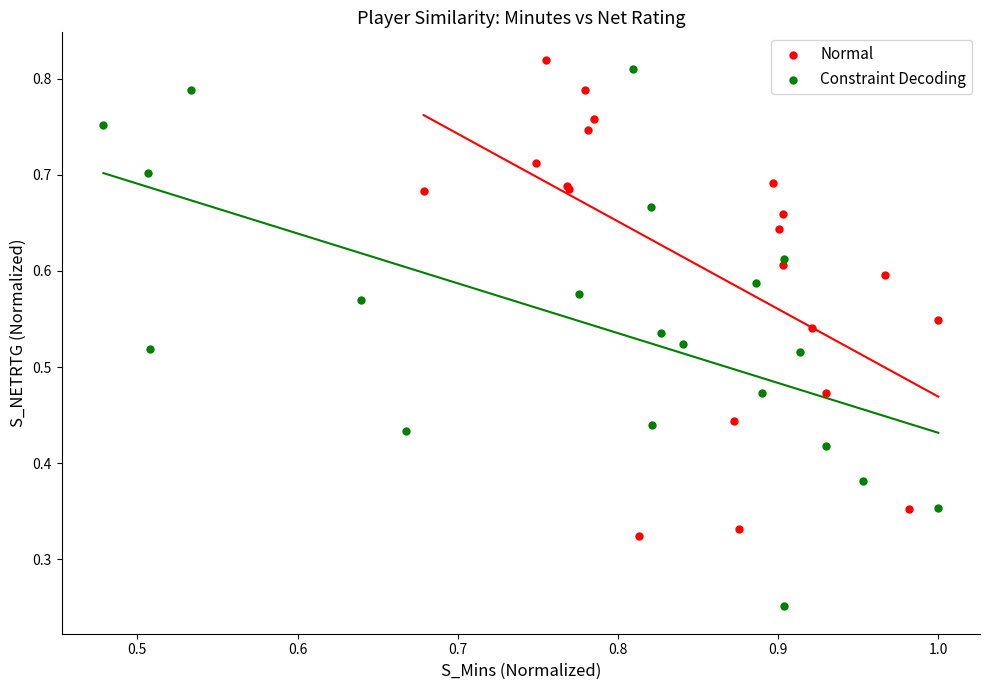

Which series has the largest Y range (max minus min)?

Constraint Decoding